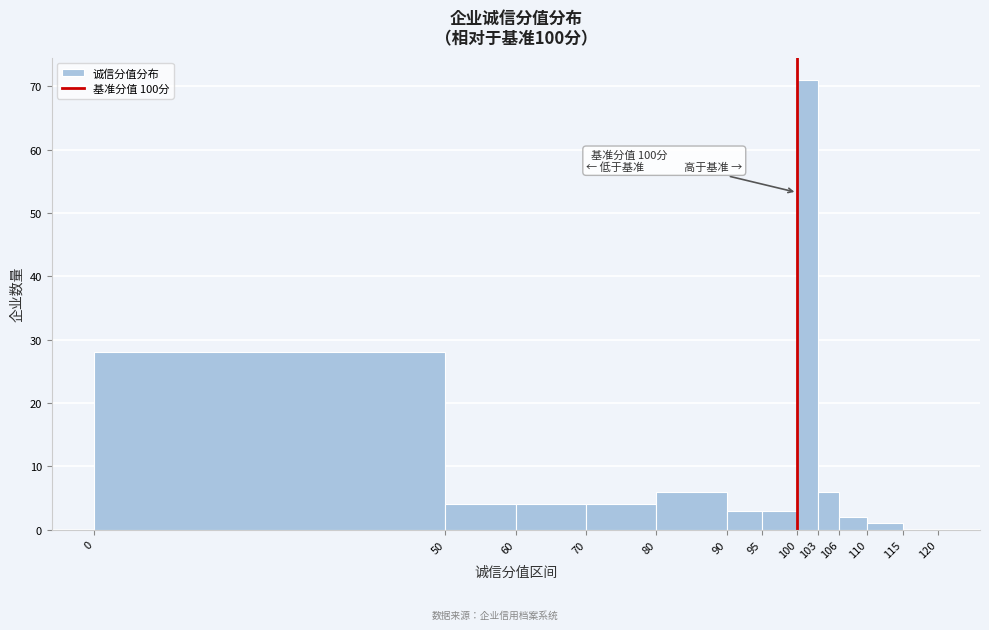

Over which range of the x-axis is the bar tallest?

100 to 103